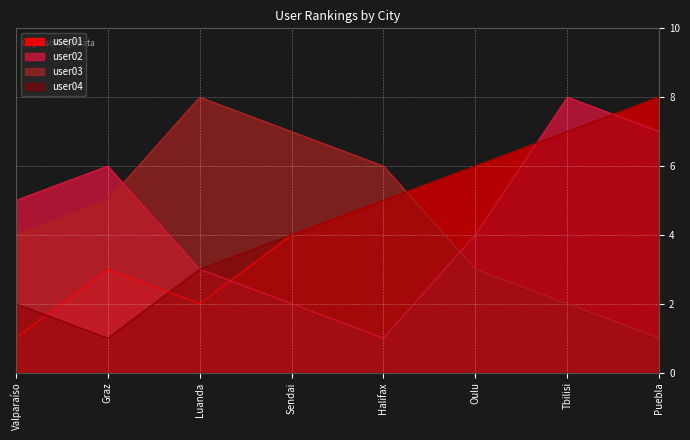

At which label does user03 reach its peak?

Luanda